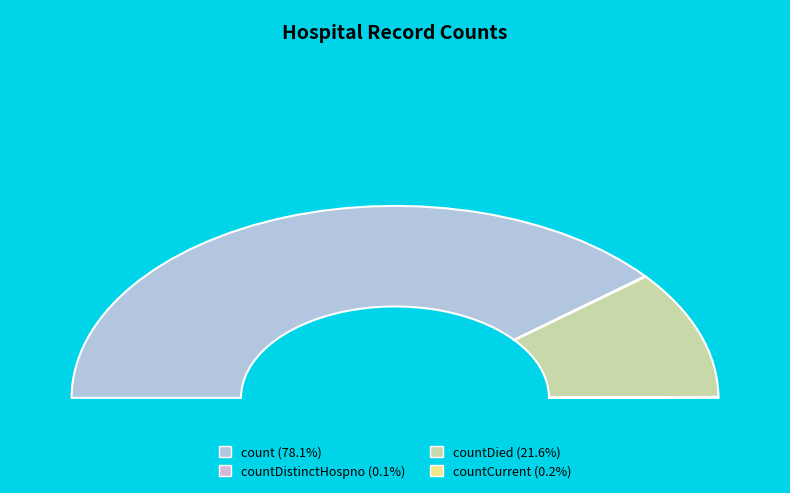

The count slice represents 86% of the pie. True or false?

False